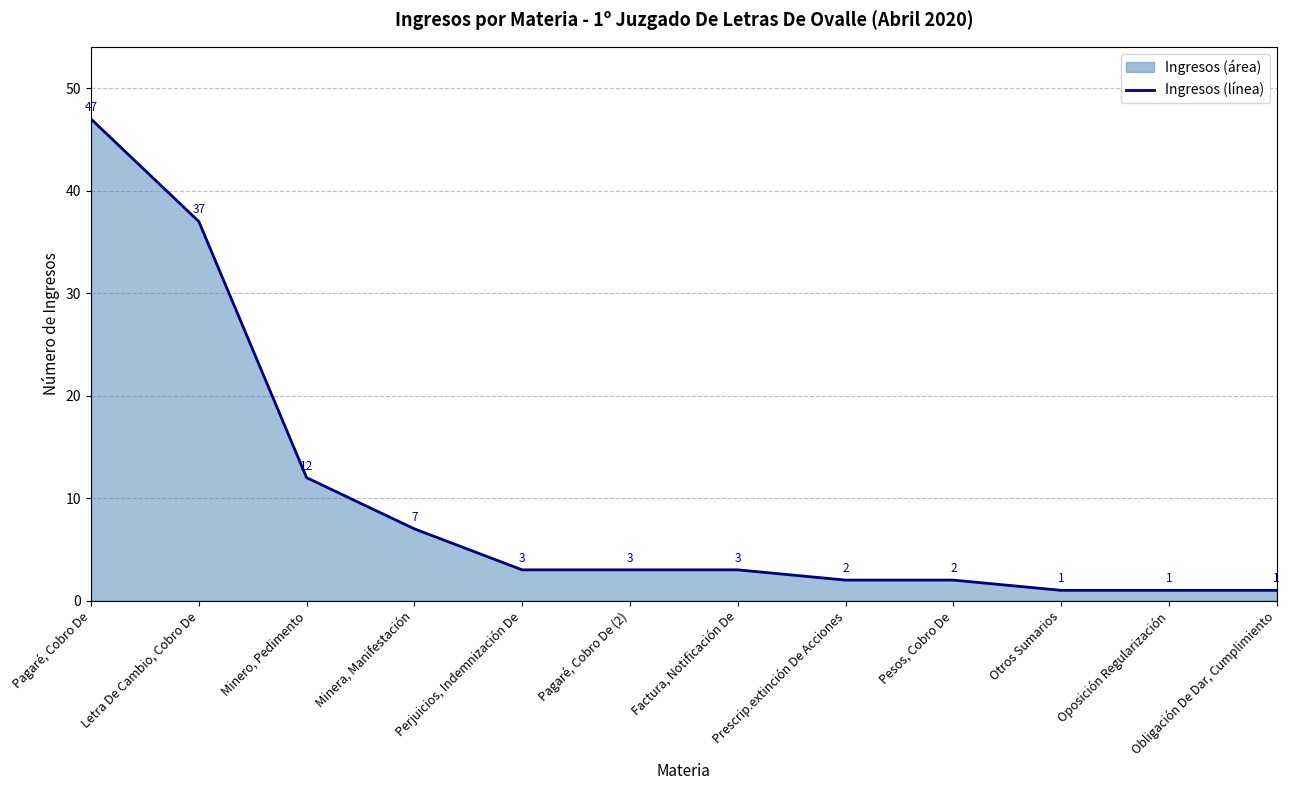

What is the average value?

10